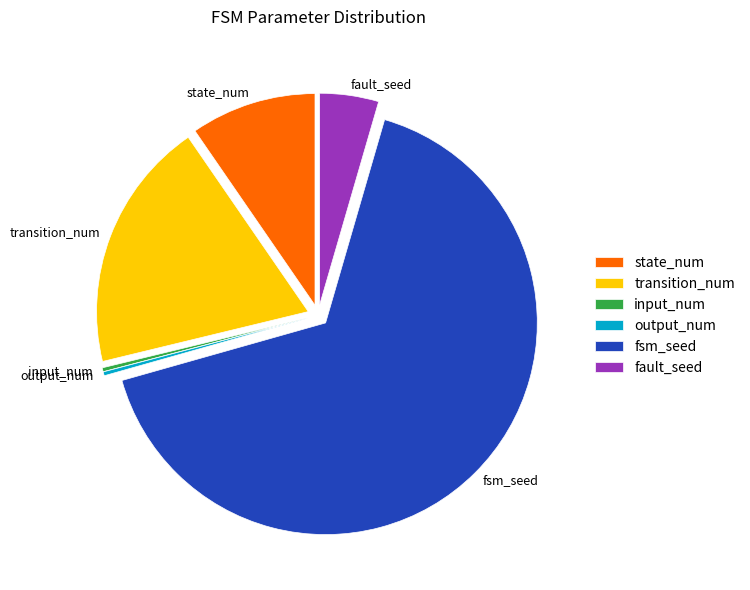

Between fault_seed and fsm_seed, which is larger?

fsm_seed